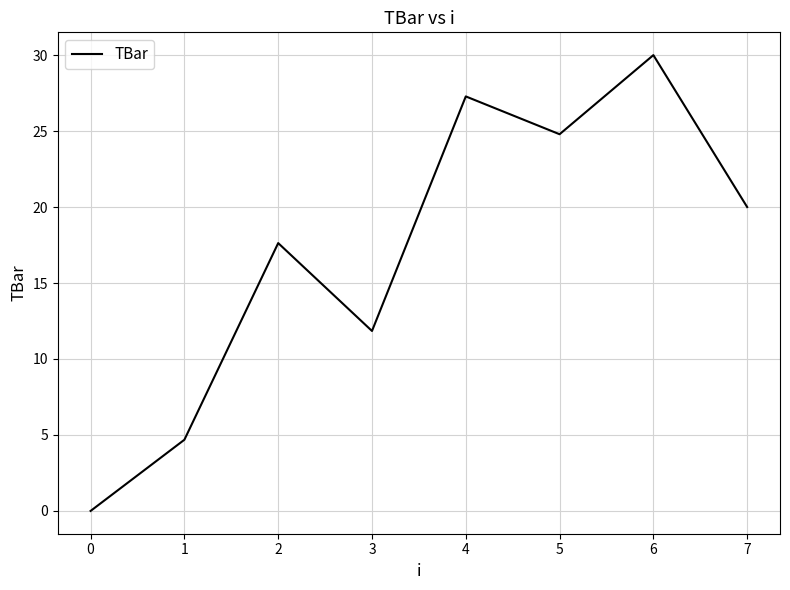

Which label corresponds to the largest value in the chart?

6